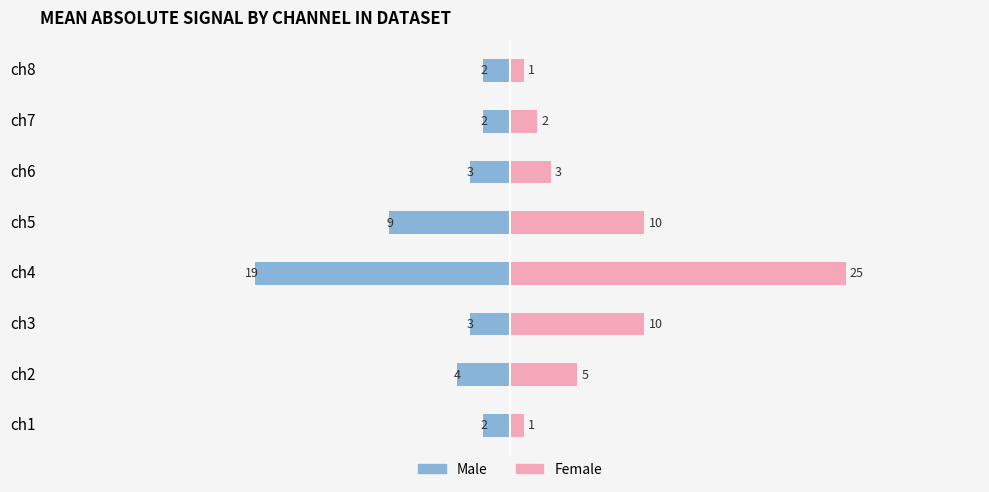

How many data points does each series have?

8